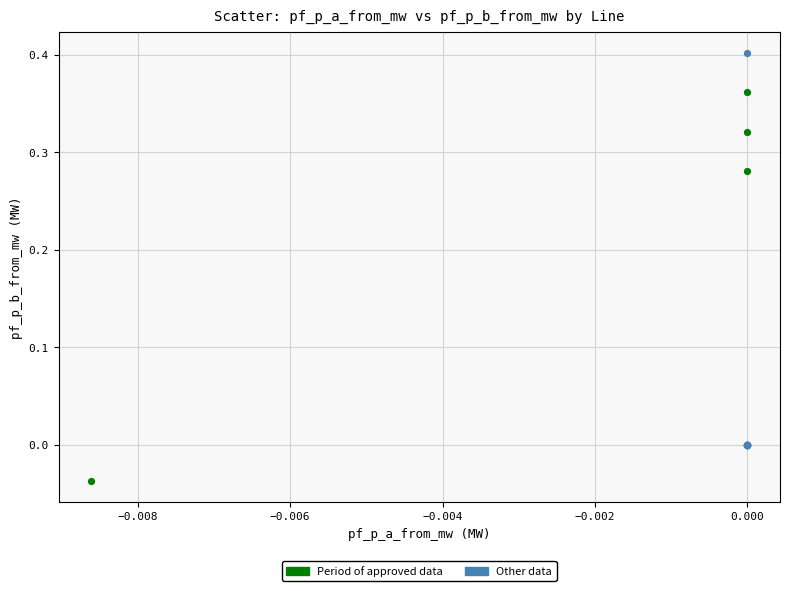

What are all the series names shown in the legend?

Period of approved data, Other data